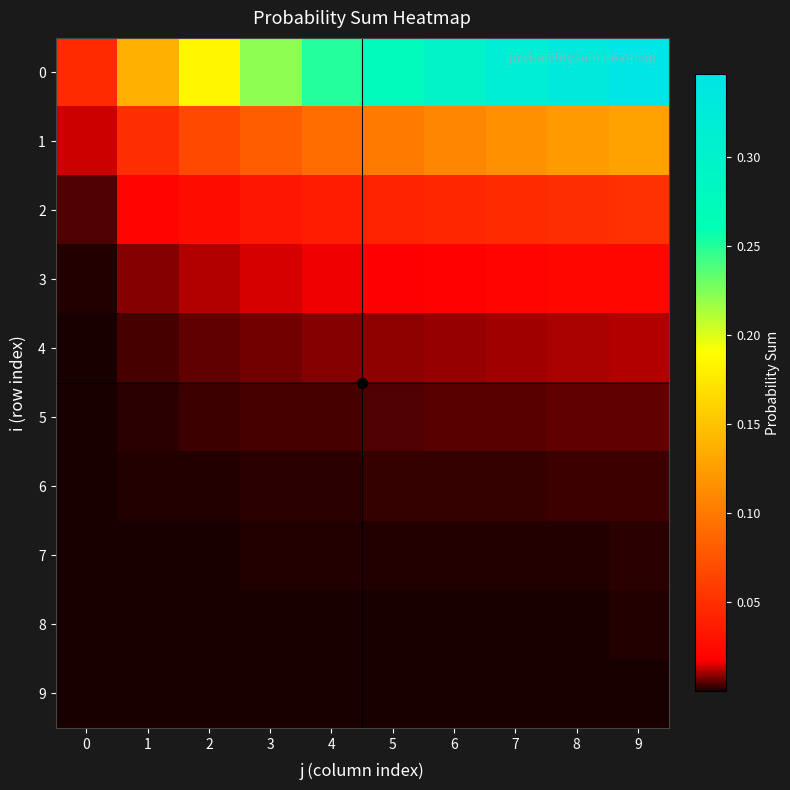

What is the total value across all series at 4?

0.4